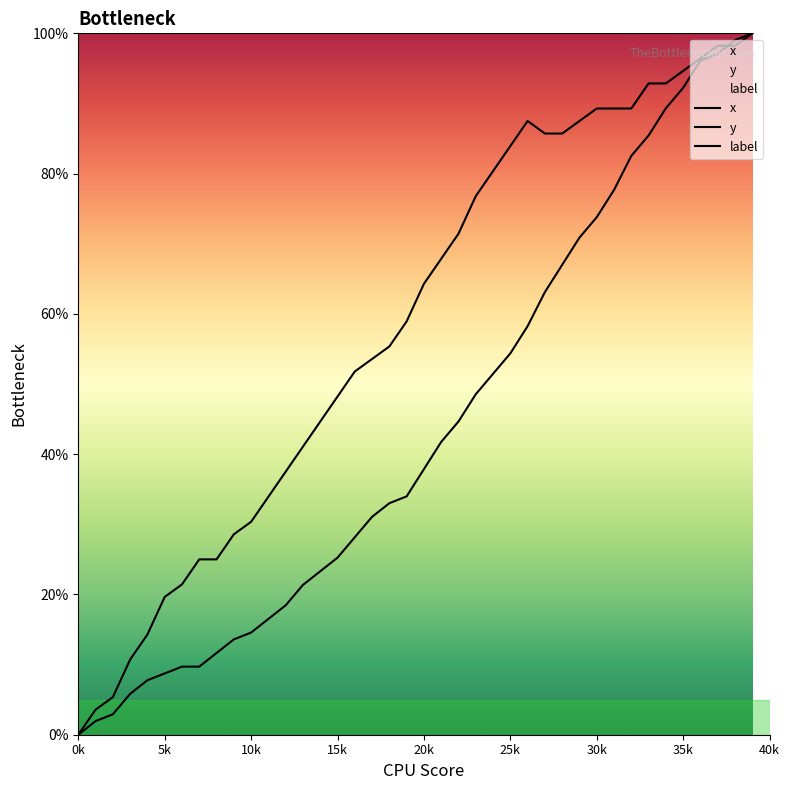

Count the number of data series in this chart.

3